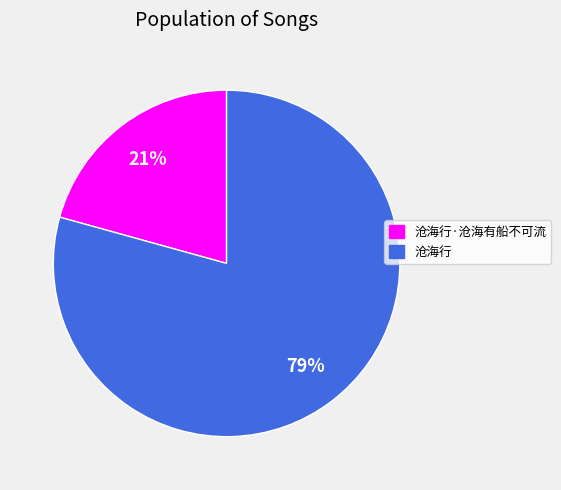

To the nearest percent, what portion does 沧海行 represent?

79%